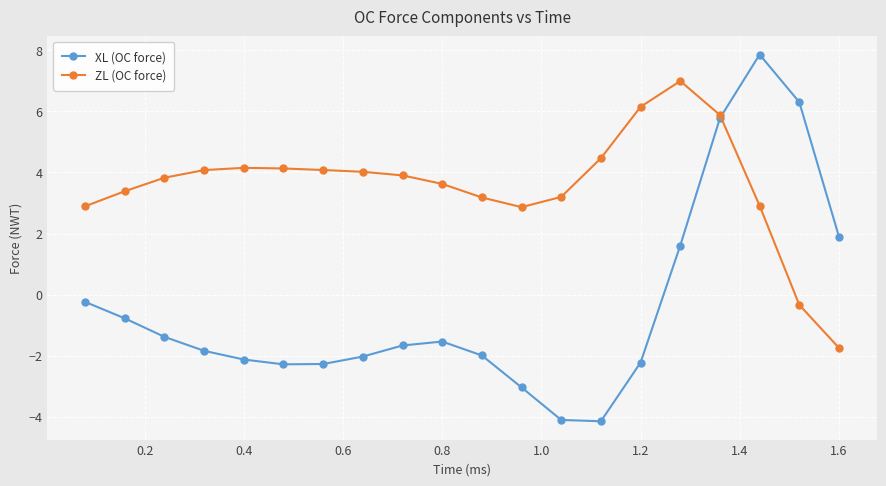

Which series has the widest spread of values?

XL (OC force)